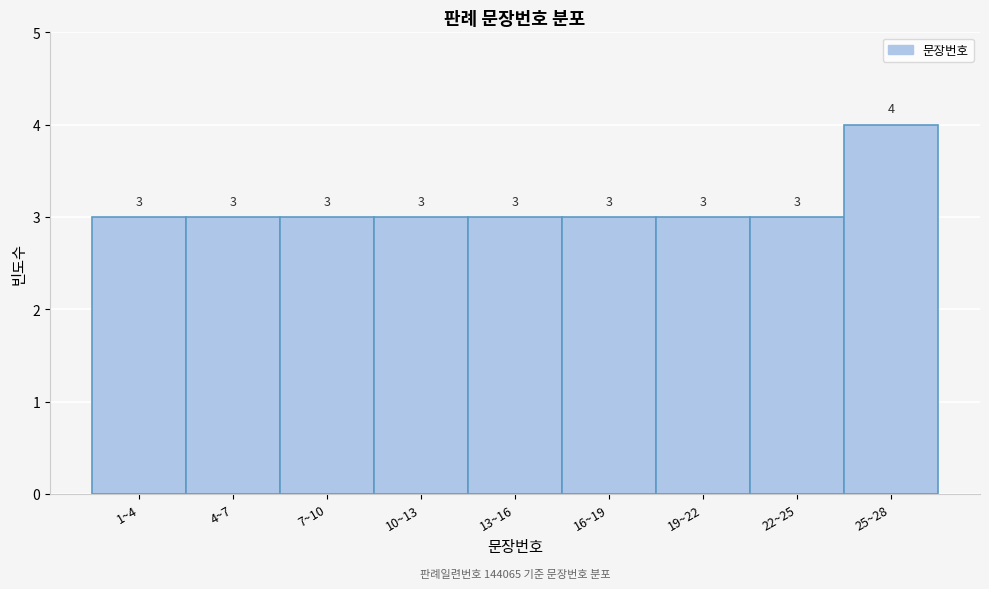

Reading right to left, transcribe all the data shown in this chart.

25~28=4	22~25=3	19~22=3	16~19=3	13~16=3	10~13=3	7~10=3	4~7=3	1~4=3